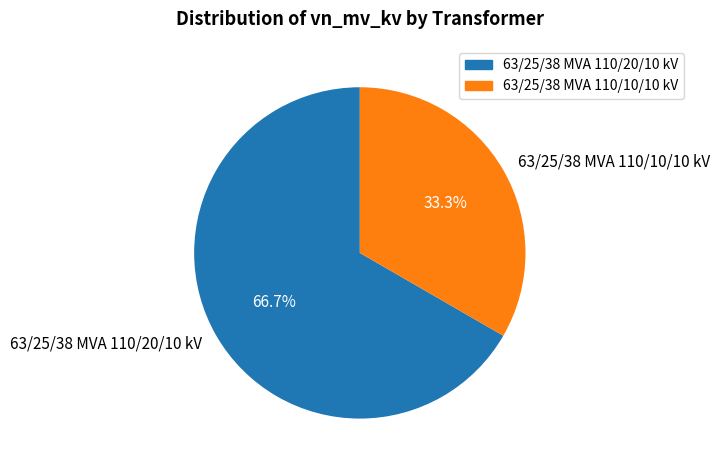

What is the majority slice?

63/25/38 MVA 110/20/10 kV